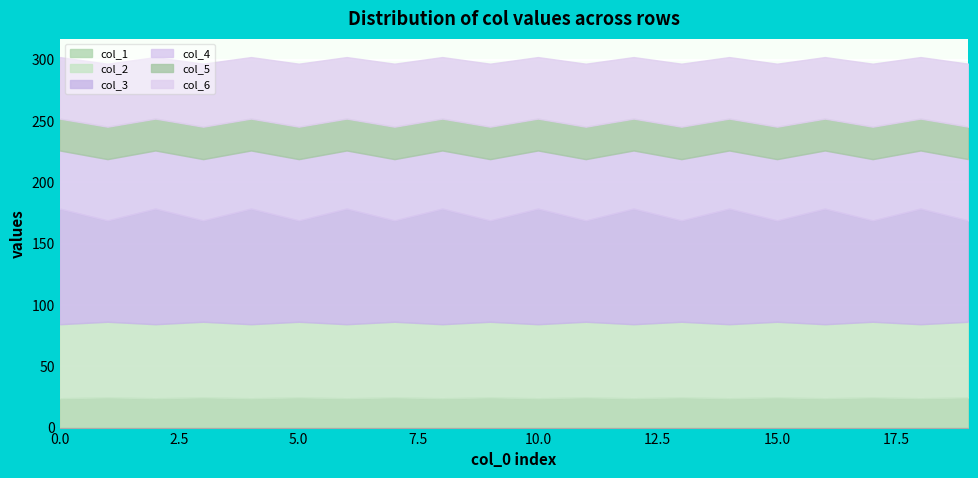

How many values in the col_4 series exceed 49?

10